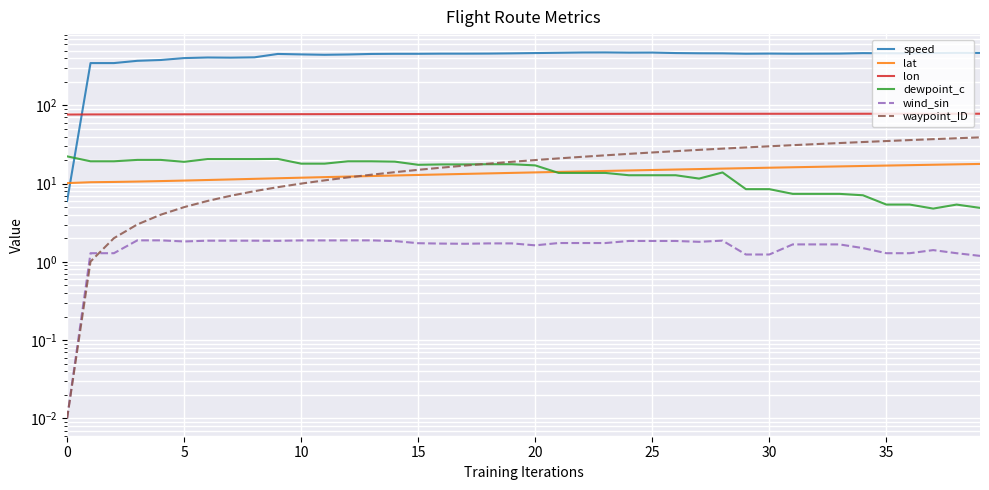

Is the value of lon at 14 greater than the value of waypoint_ID at 40?

Yes